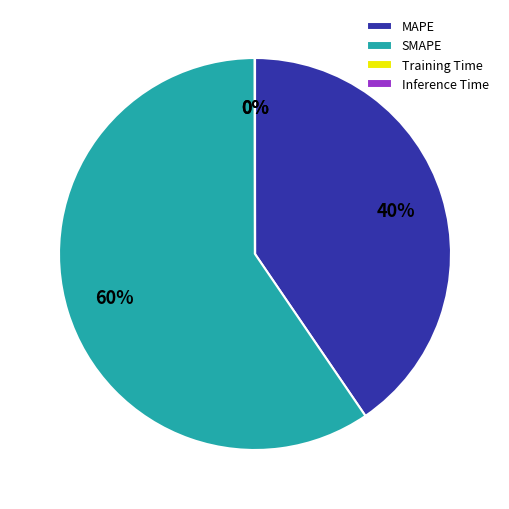

The MAPE slice represents 40% of the pie. True or false?

True